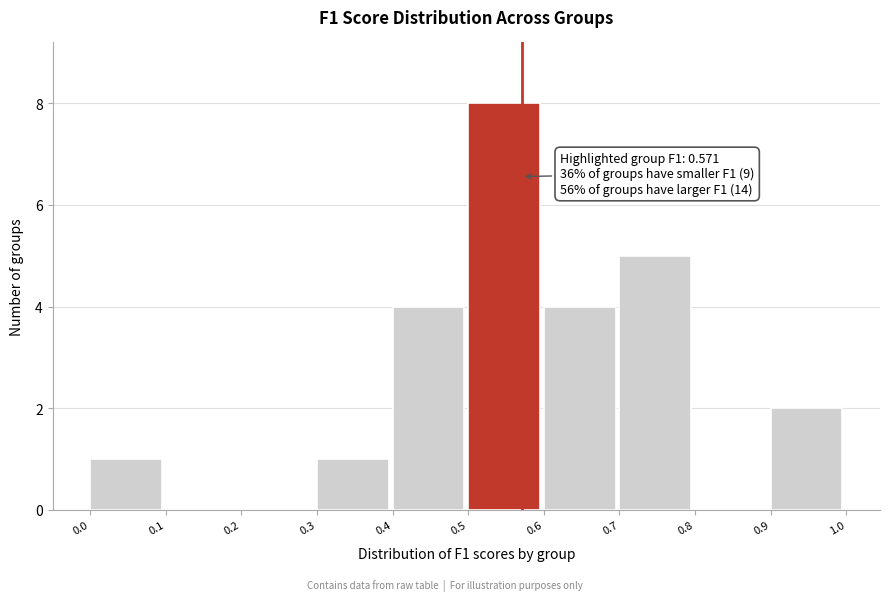

Which range on the x-axis has the tallest bar?

0.5 to 0.6